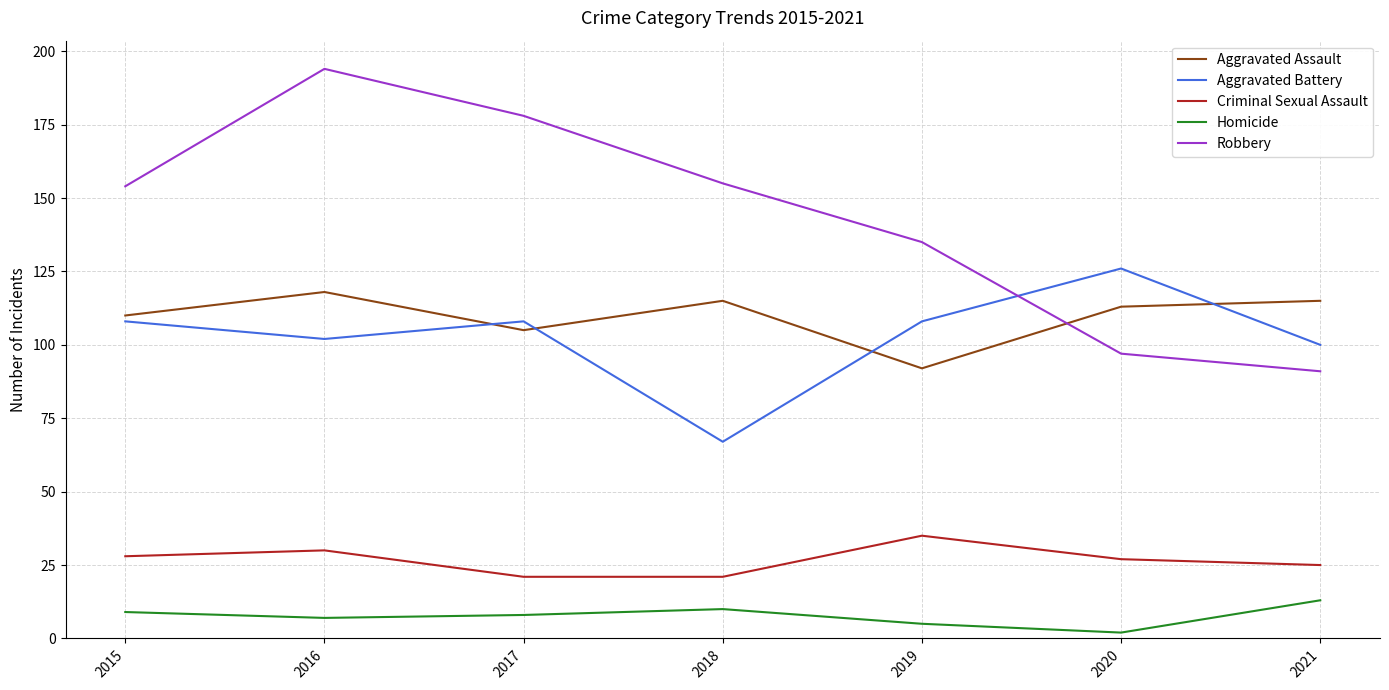

Reading left to right, what are all the values shown in this chart?

Aggravated Assault: 2015=110	2016=118	2017=105	2018=115	2019=92	2020=113	2021=115
Aggravated Battery: 2015=108	2016=102	2017=108	2018=67	2019=108	2020=126	2021=100
Criminal Sexual Assault: 2015=28	2016=30	2017=21	2018=21	2019=35	2020=27	2021=25
Homicide: 2015=9	2016=7	2017=8	2018=10	2019=5	2020=2	2021=13
Robbery: 2015=154	2016=194	2017=178	2018=155	2019=135	2020=97	2021=91